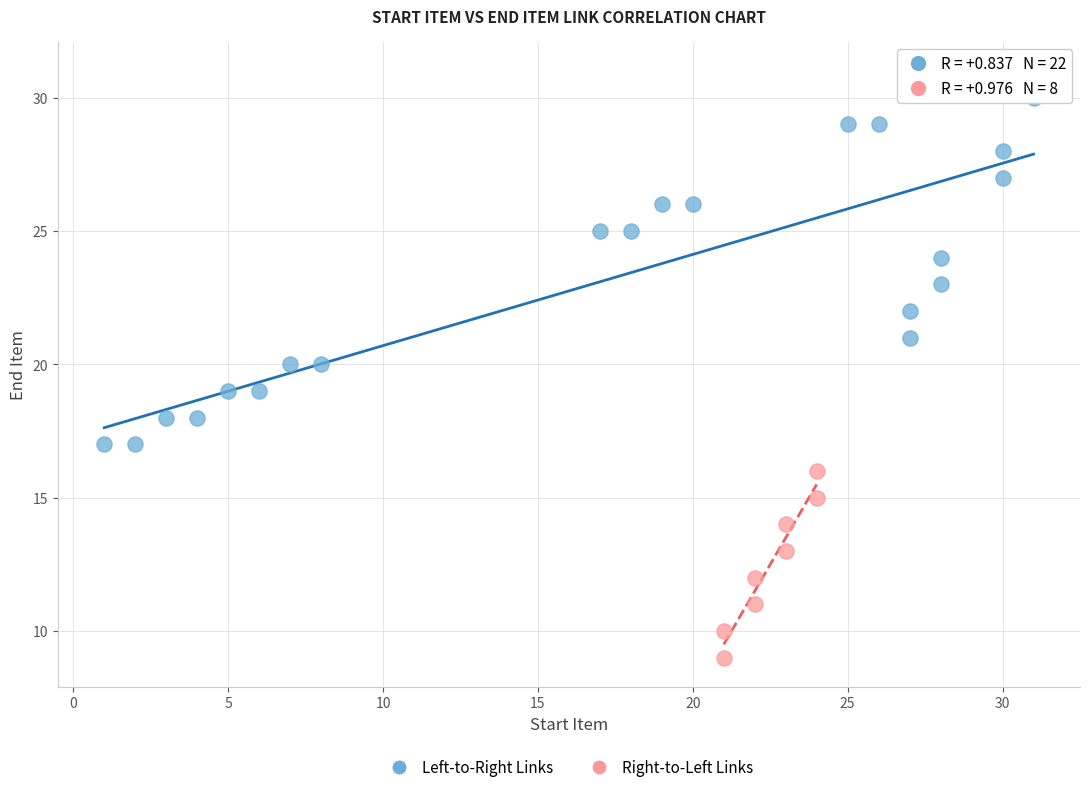

What are all the series names shown in the legend?

Left-to-Right Links, Right-to-Left Links